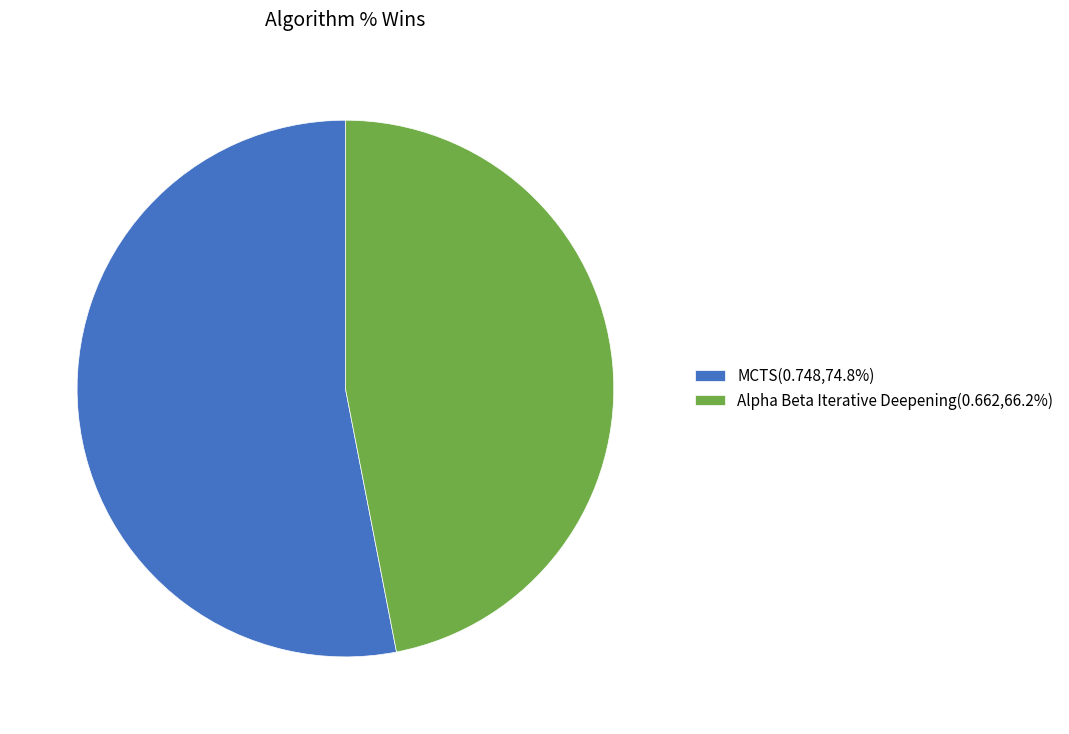

The Alpha Beta Iterative Deepening slice represents 38% of the pie. True or false?

False